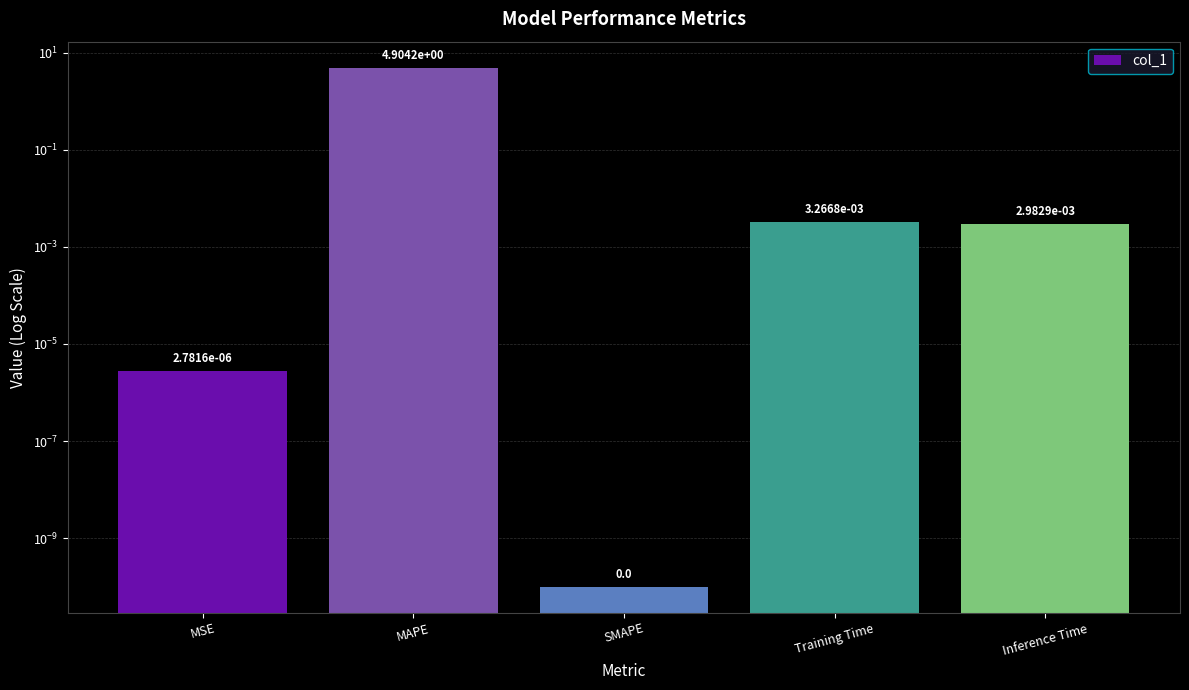

How many data points does each series have?

5